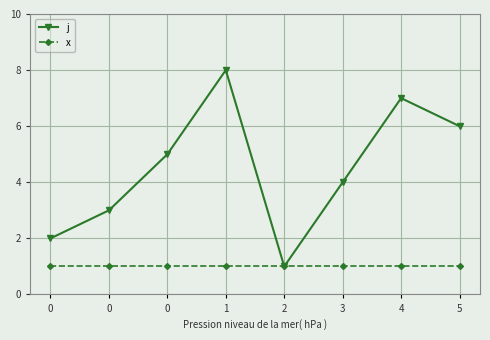

What is the sum of all x values?

8